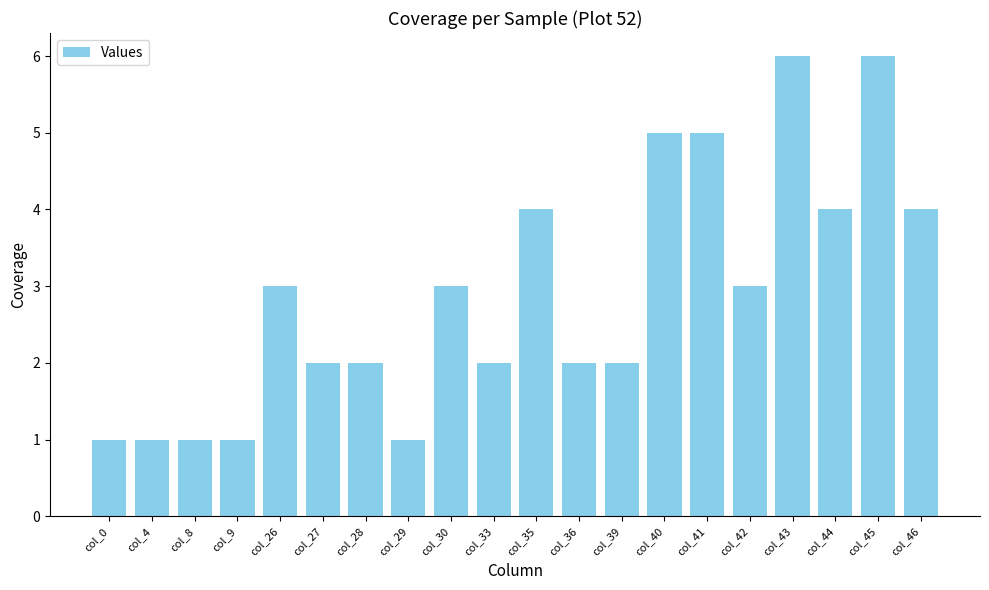

What is the change in value from col_35 to col_40?

+1